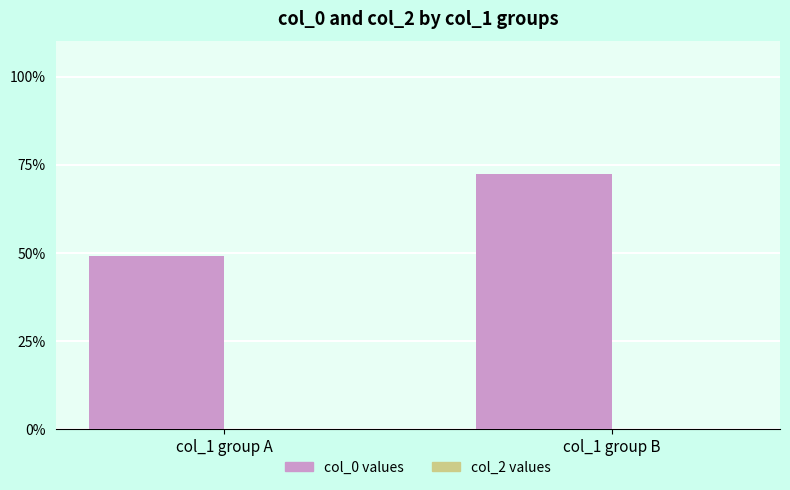

Approximately how many times larger is the value at col_1 group A compared to col_1 group B?

0.7